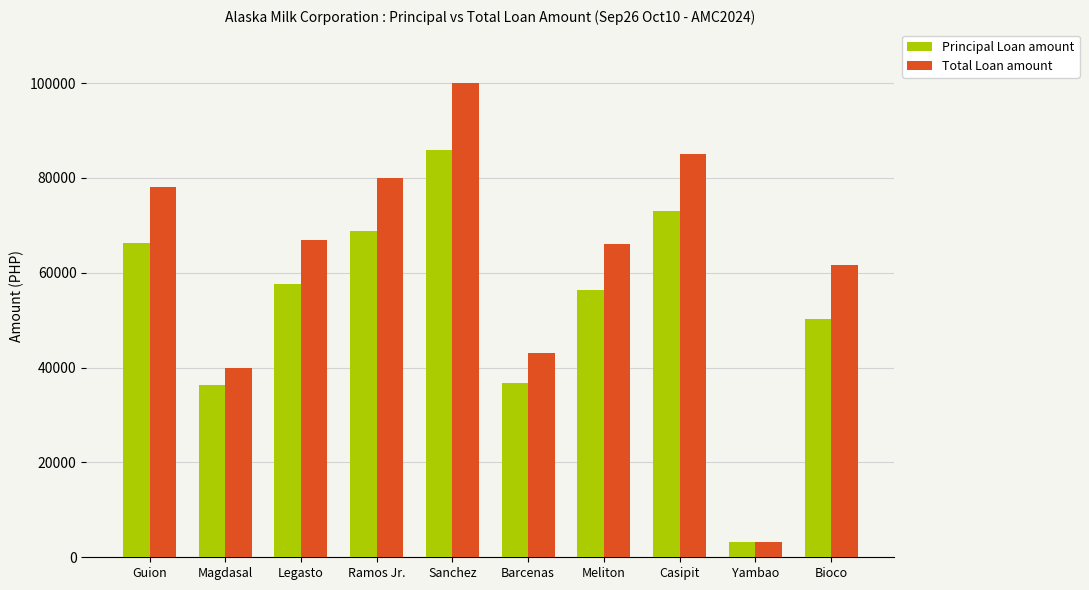

What is the highest value of the Total Loan amount series?

100000.0